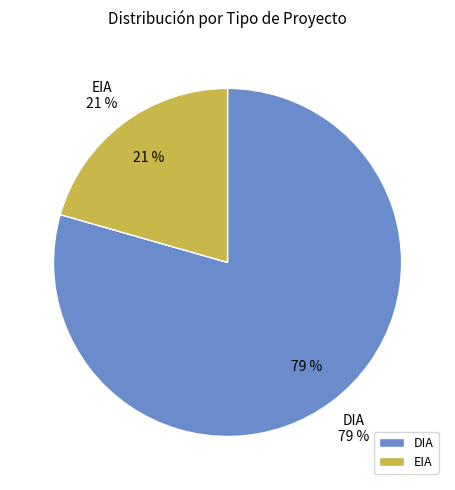

How many slices are in this pie chart?

2